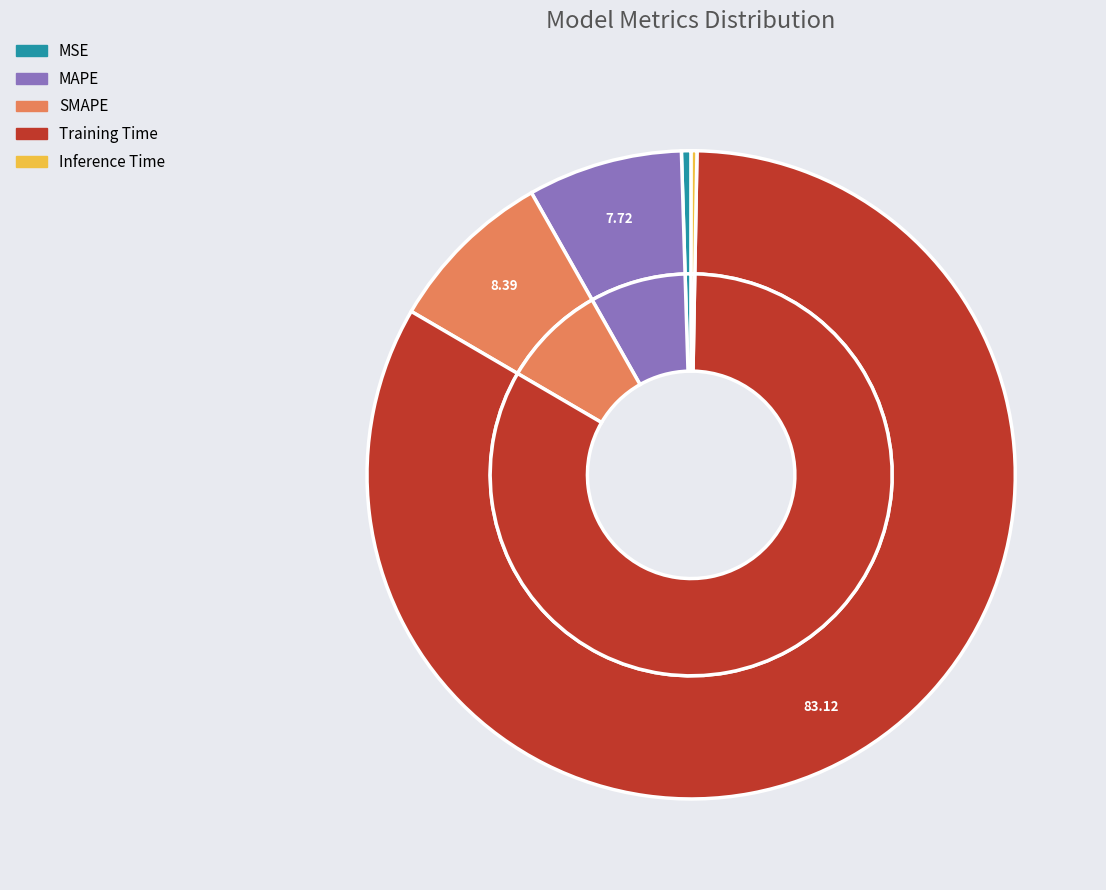

Rank the categories by value from highest to lowest.

Training Time, SMAPE, MAPE, MSE, Inference Time